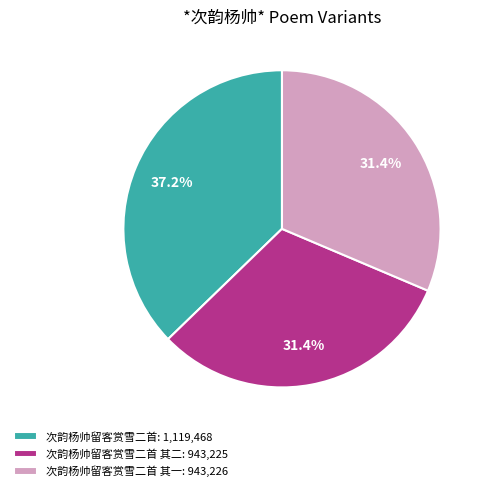

Approximately how many times larger is the value at 次韵杨帅留客赏雪二首: 1,119,468 compared to 次韵杨帅留客赏雪二首 其一: 943,226?

1.2